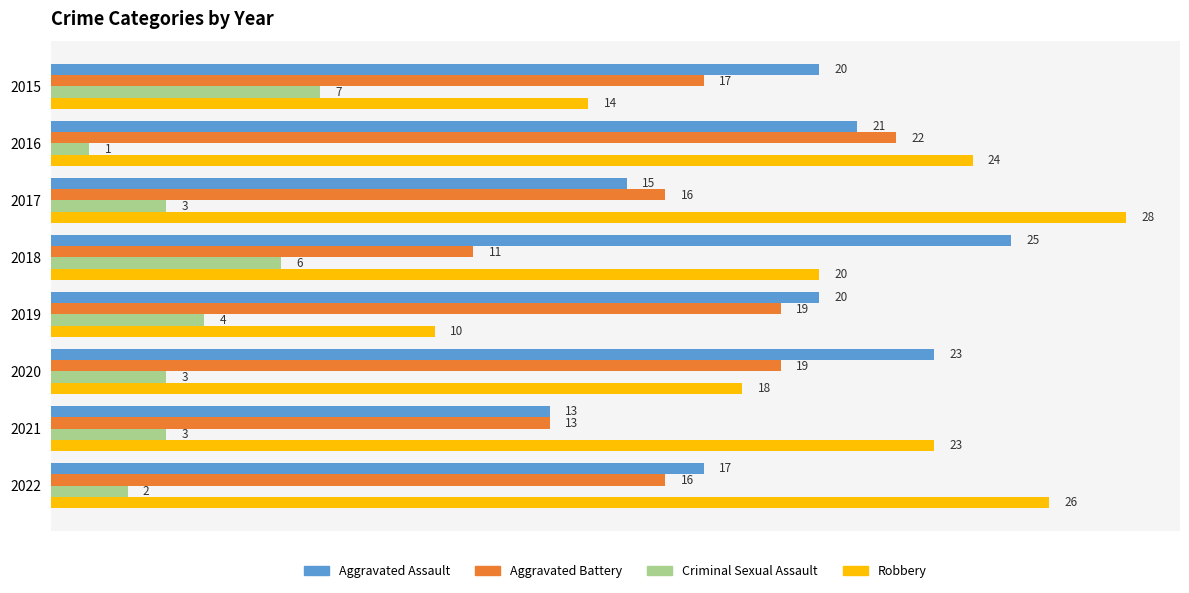

The value of Robbery at 2019 is 10. True or false?

True